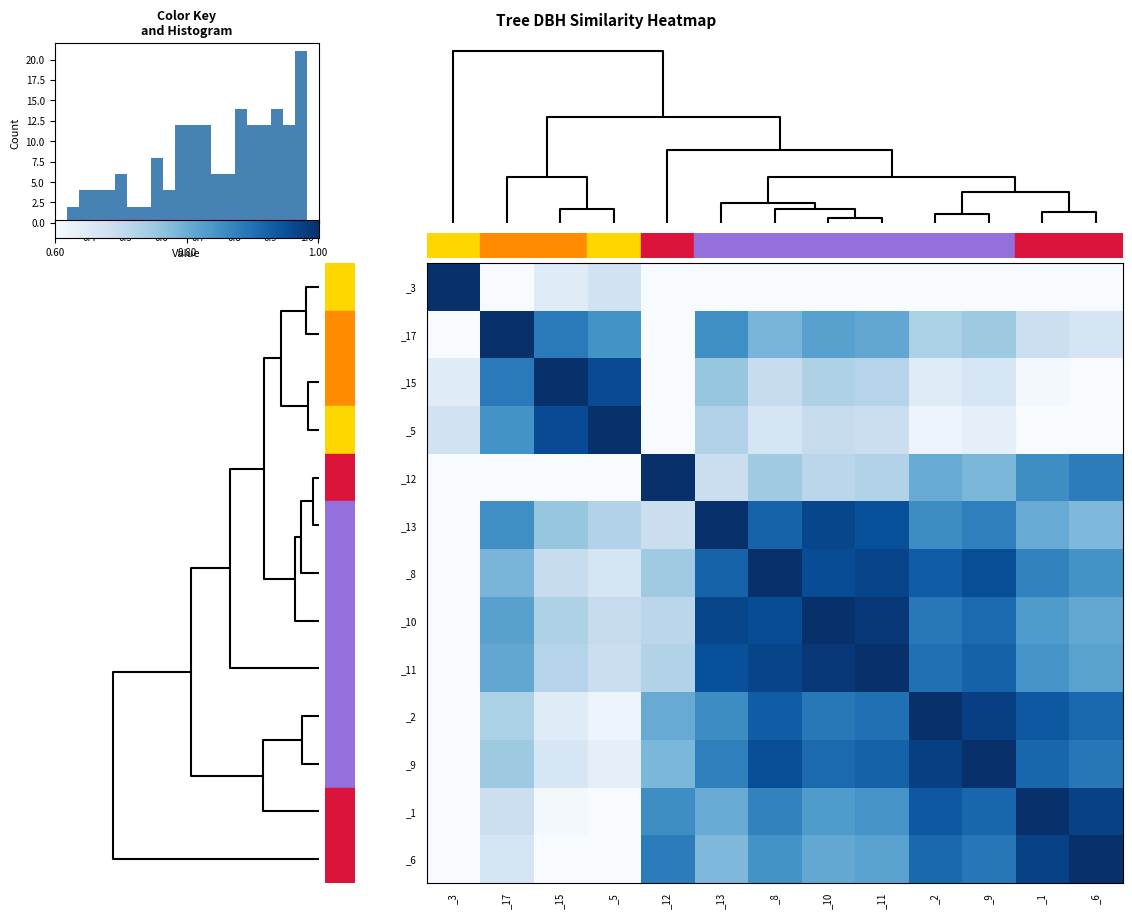

Is the value of IFN4_42_172_A_1_2 at 7 greater than the value of IFN4_42_172_A_1_10 at 2?

Yes